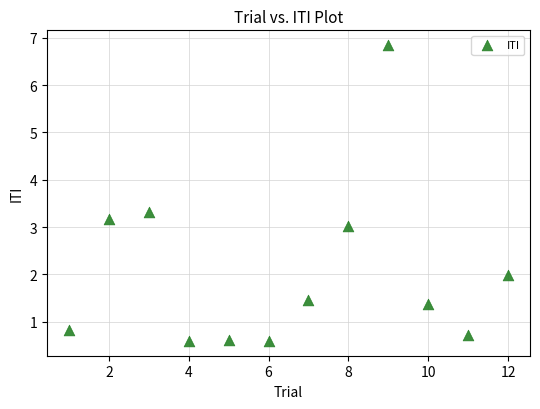

What is the range of X values (max minus min)?

11.0